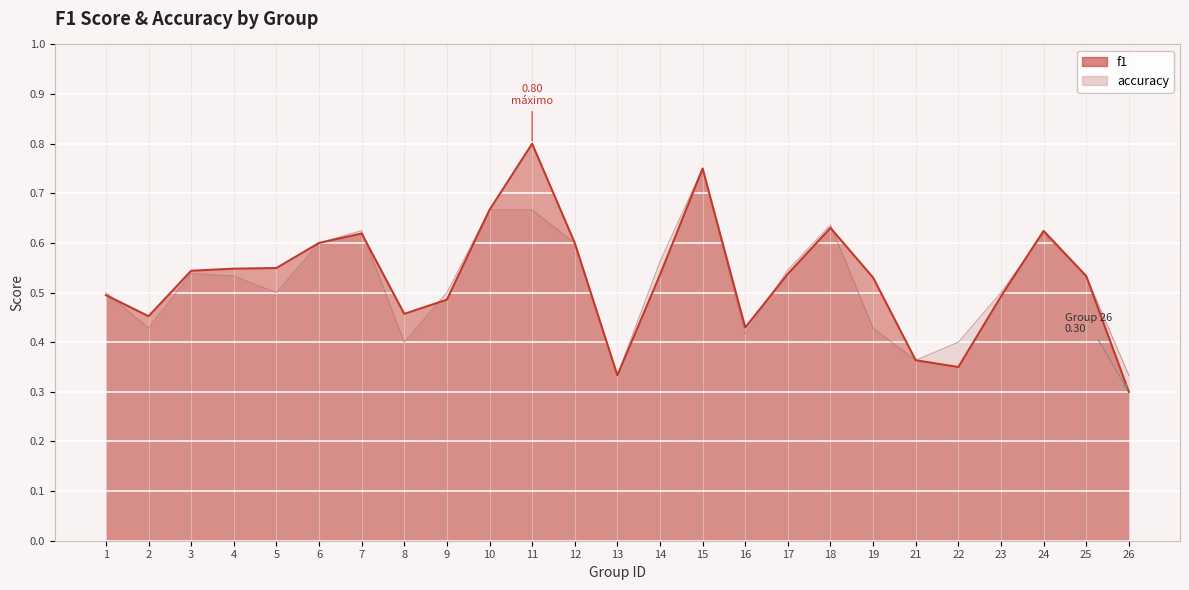

The value of f1 at 17 is 0.8. True or false?

False